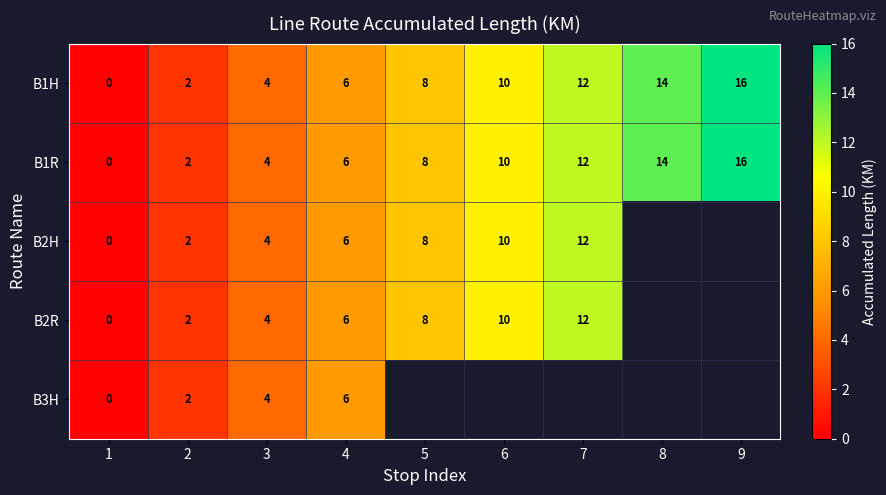

Is the value of B1R at 5 greater than the value of B2R at 2?

Yes